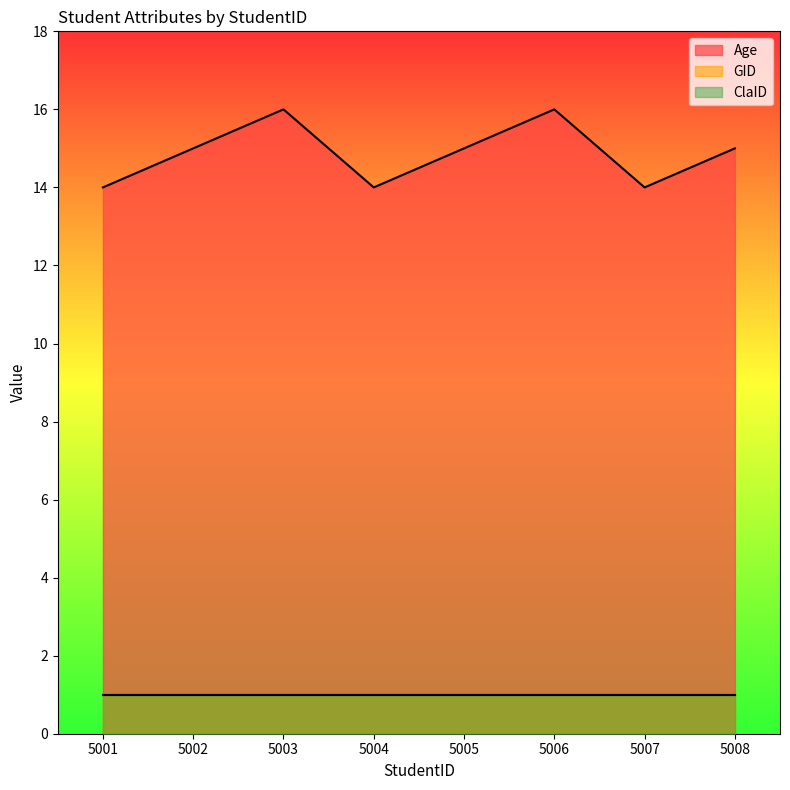

What is the value of the ClaID point at the 1st from the left?

1